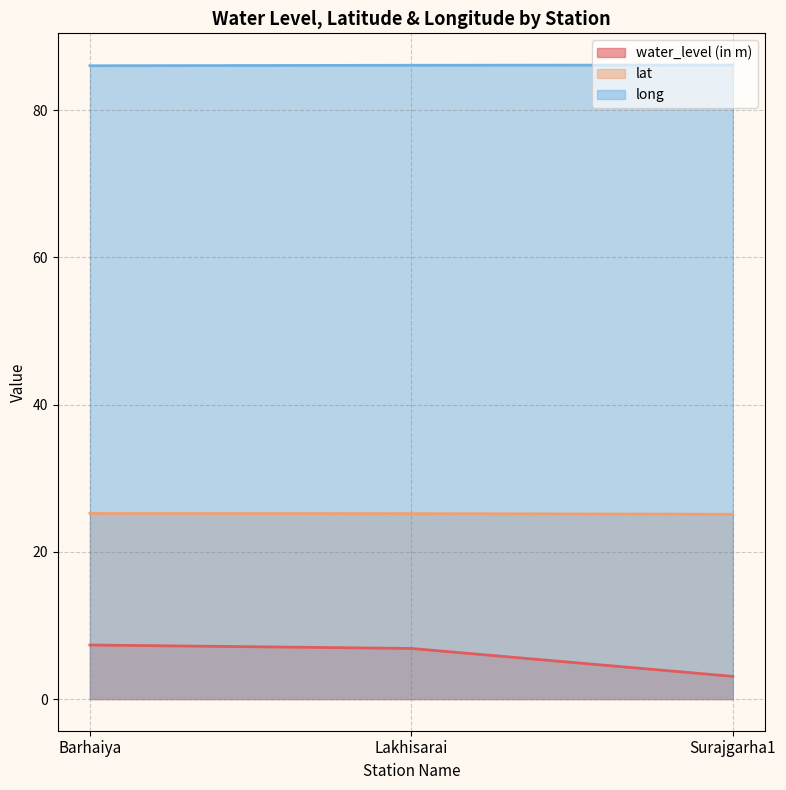

Reading left to right, list all the values displayed in this chart.

water_level (in m): Barhaiya=7.3	Lakhisarai=6.9	Surajgarha1=3.1
lat: Barhaiya=25.2	Lakhisarai=25.2	Surajgarha1=25.1
long: Barhaiya=86.0	Lakhisarai=86.1	Surajgarha1=86.1